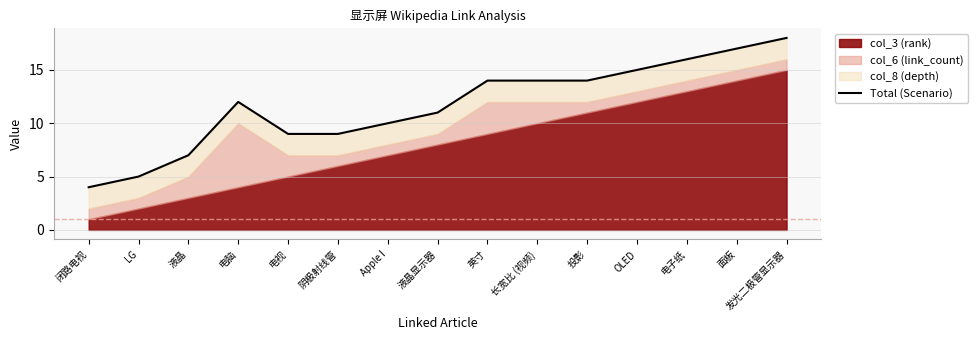

At which label is the value closest to 11?

液晶显示器